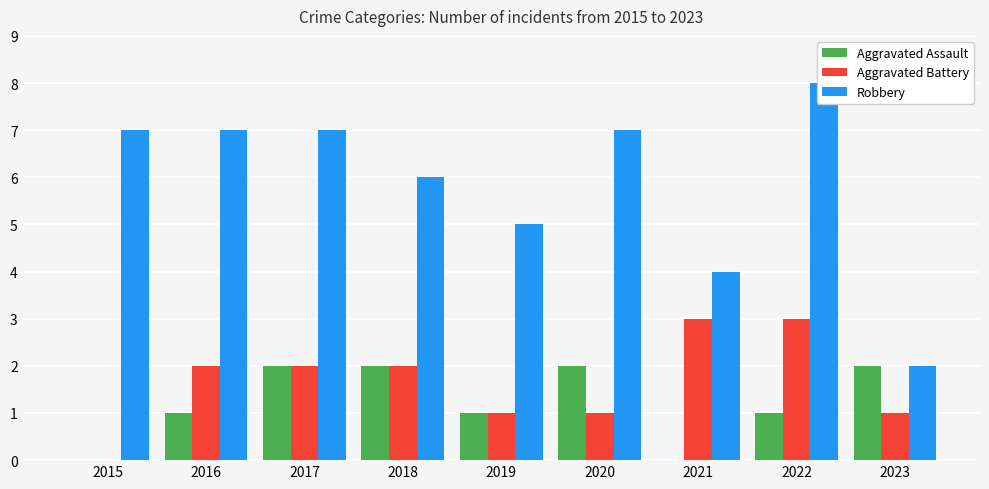

Which series changed the most between 2021 and 2023?

Aggravated Assault